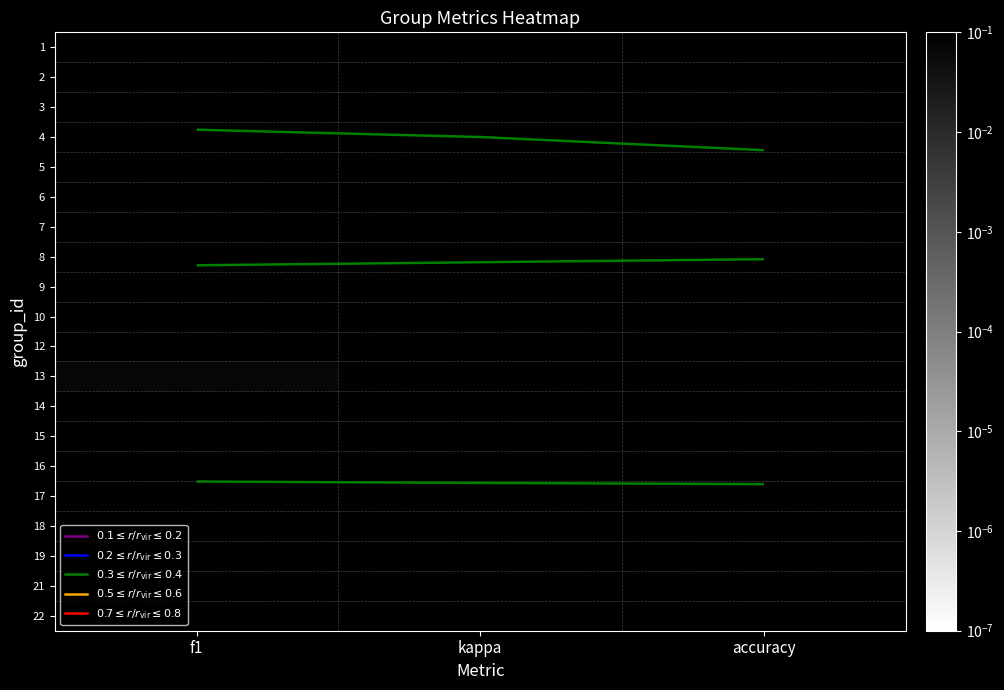

Is the value of 9 at f1 greater than the value of 15 at f1?

Yes